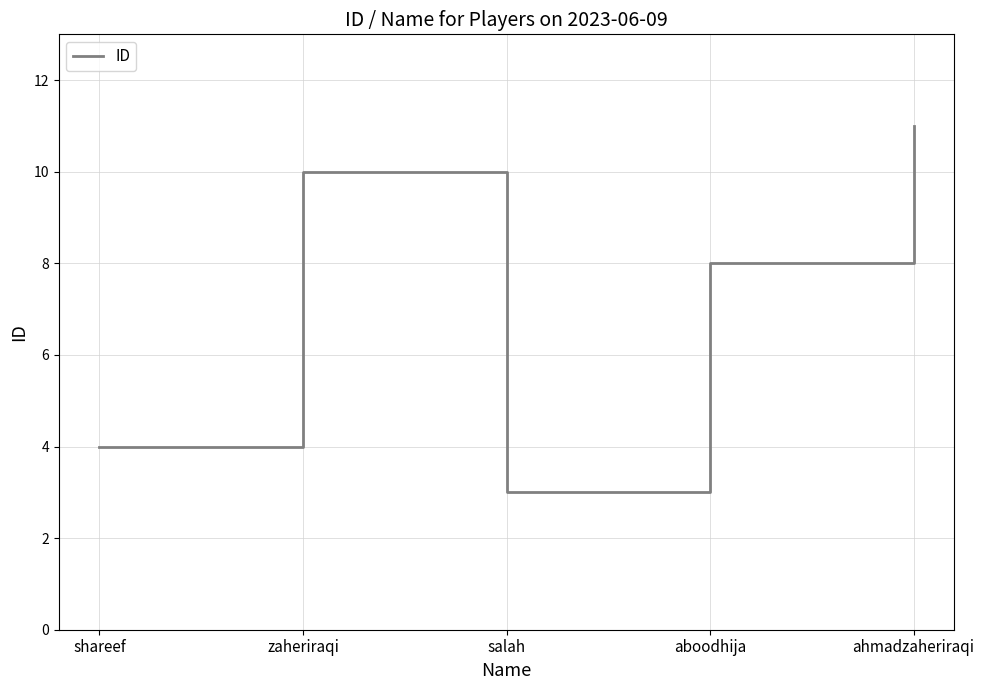

Approximately how many times larger is the value at aboodhija compared to ahmadzaheriraqi?

0.7